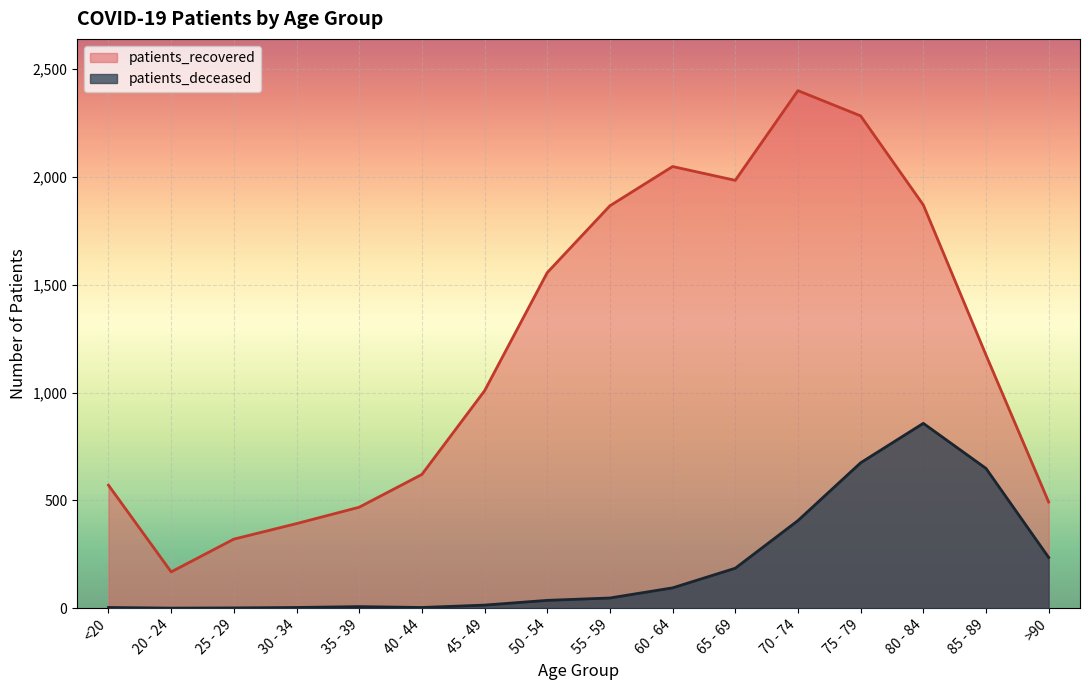

Where is the first local minimum for patients_deceased?

20 - 24